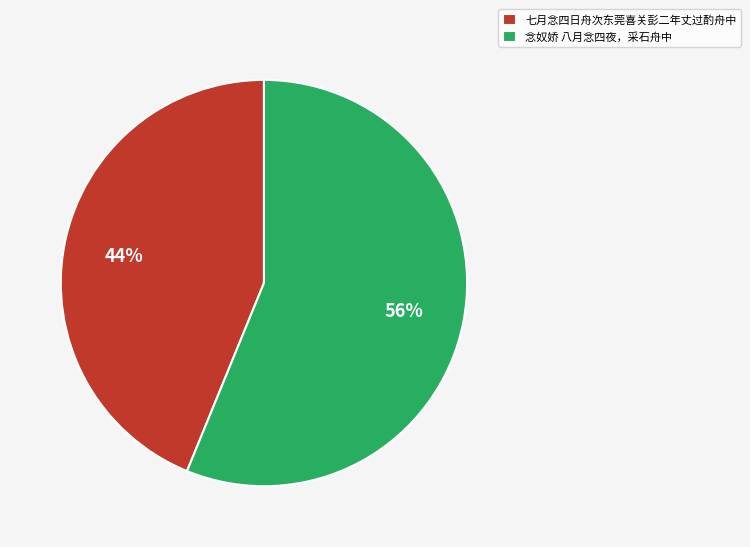

How many segments does this pie chart have?

2